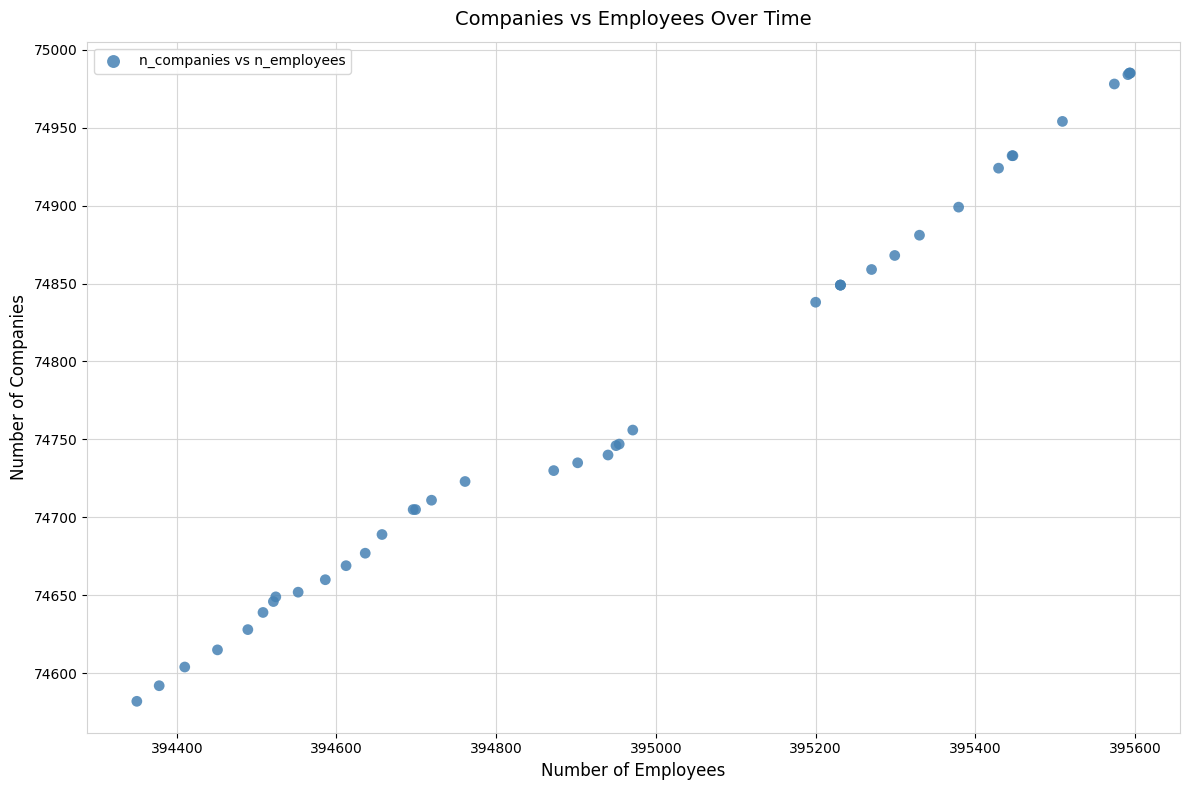

What Y value in the scatter plot is closest to 74783?

74756